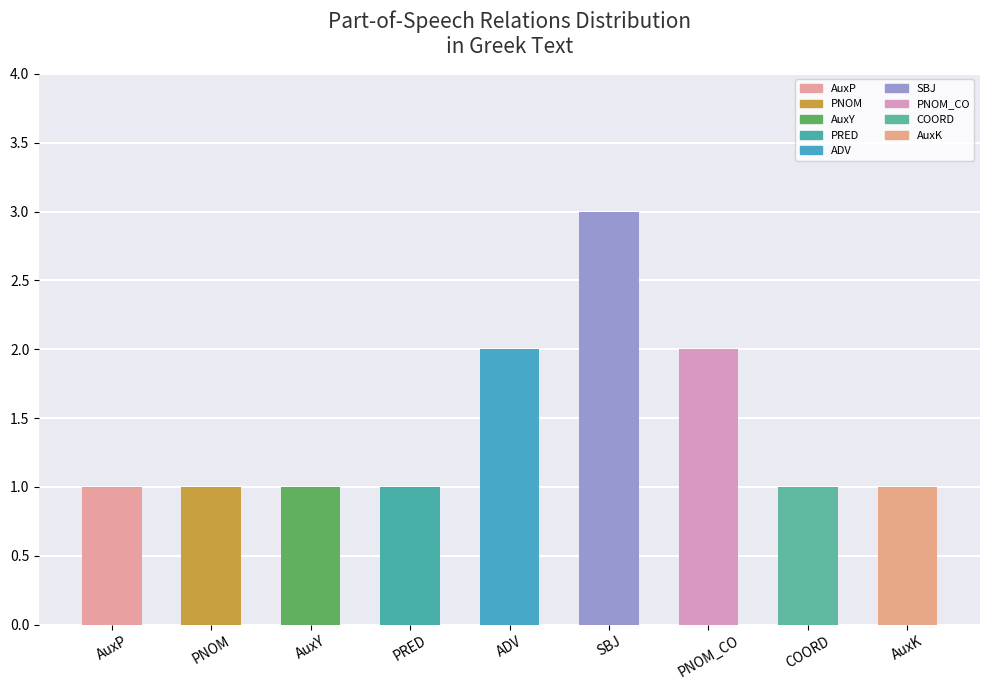

The value at AuxY is 2. True or false?

False